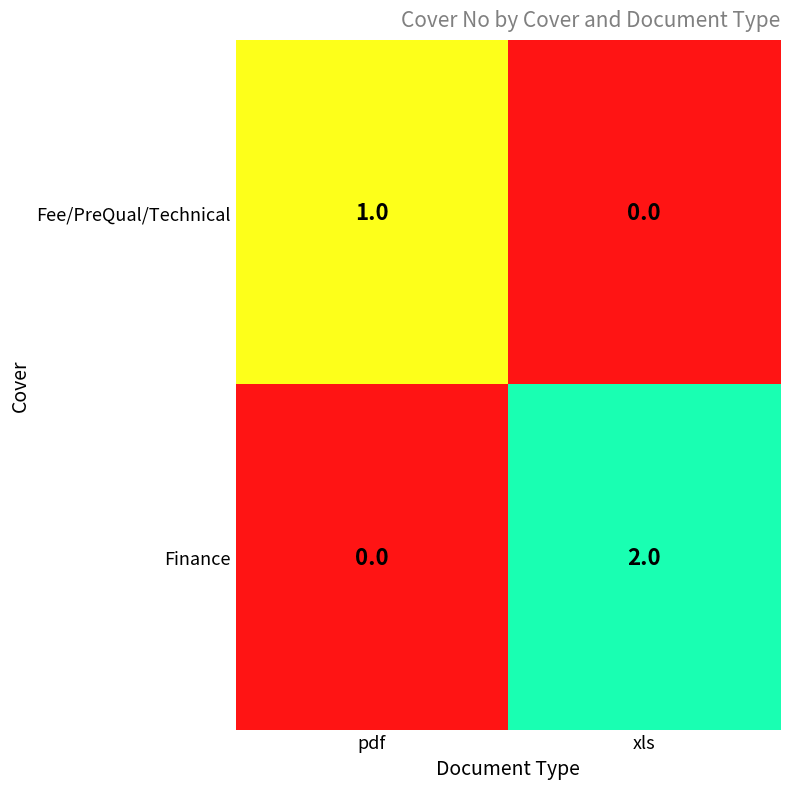

At which label is Fee/PreQual/Technical closest to 0?

xls